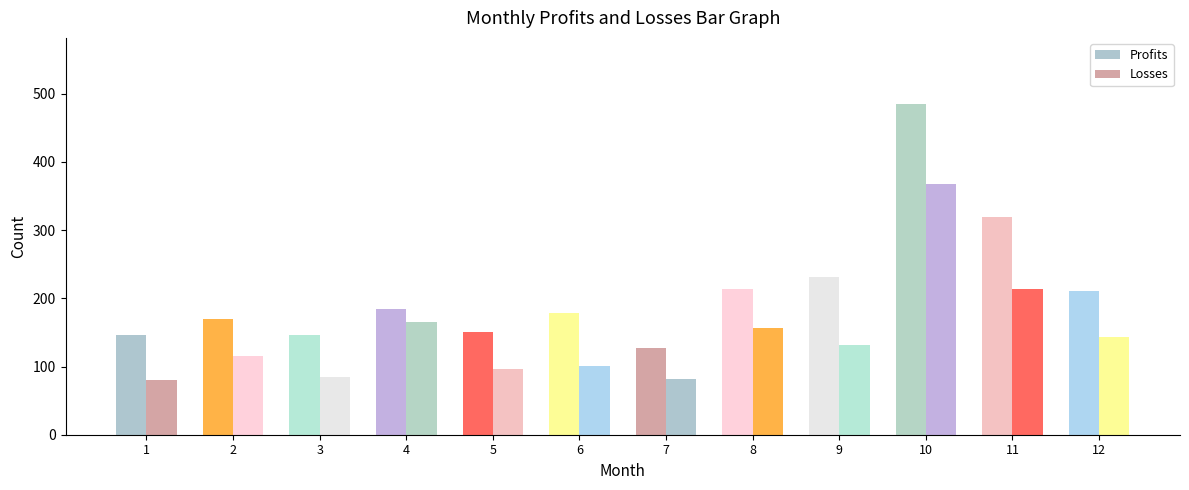

Is it true that Profits equals 231 at 9?

True